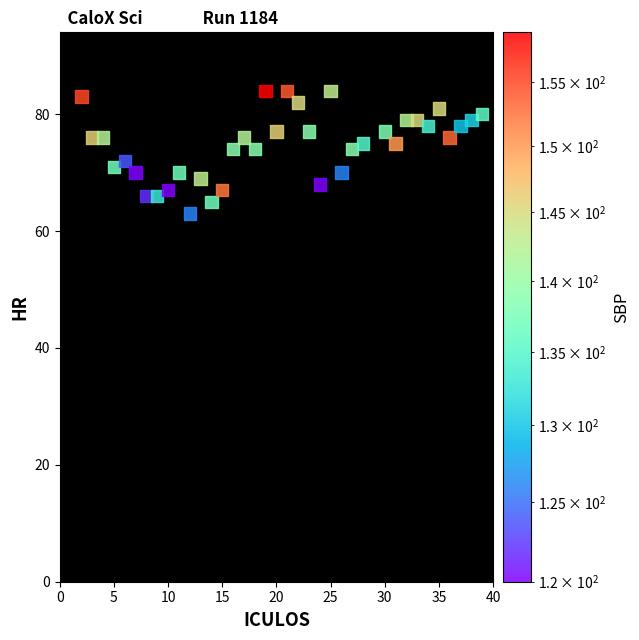

What is the range of X values (max minus min)?

37